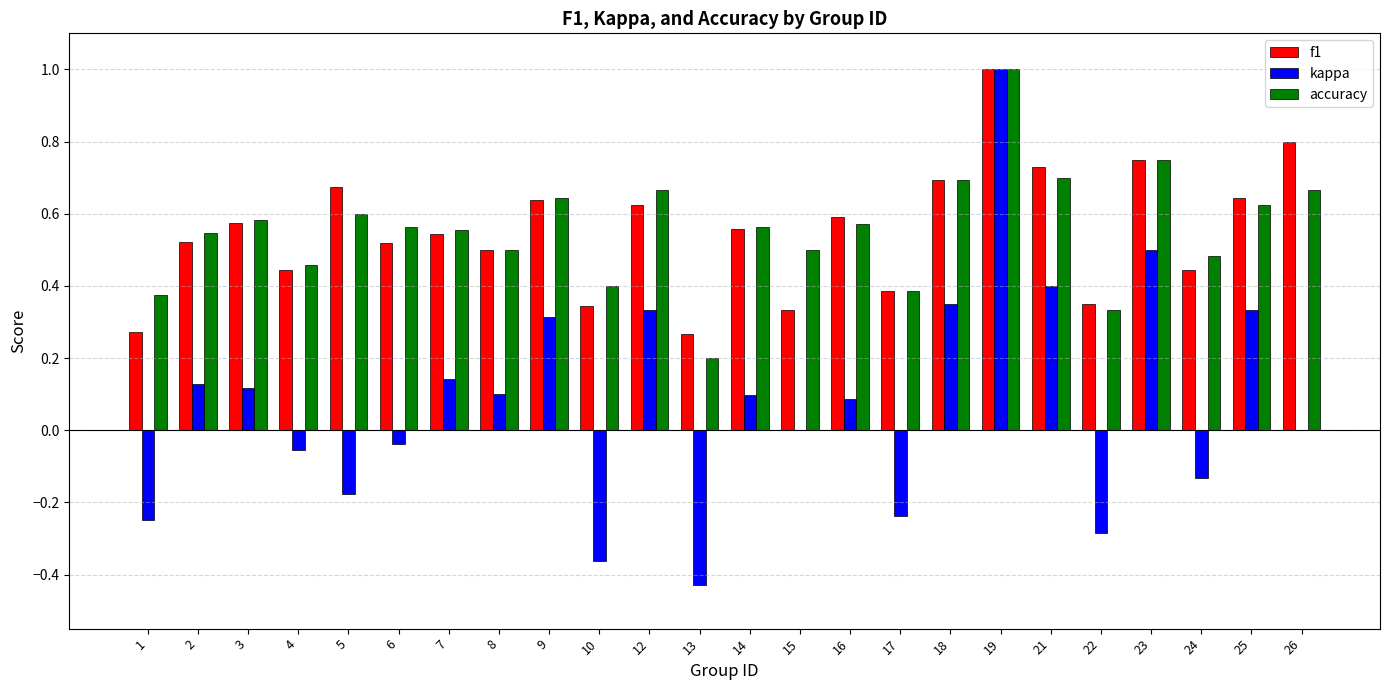

The value of kappa at 5 is -0.1. True or false?

False